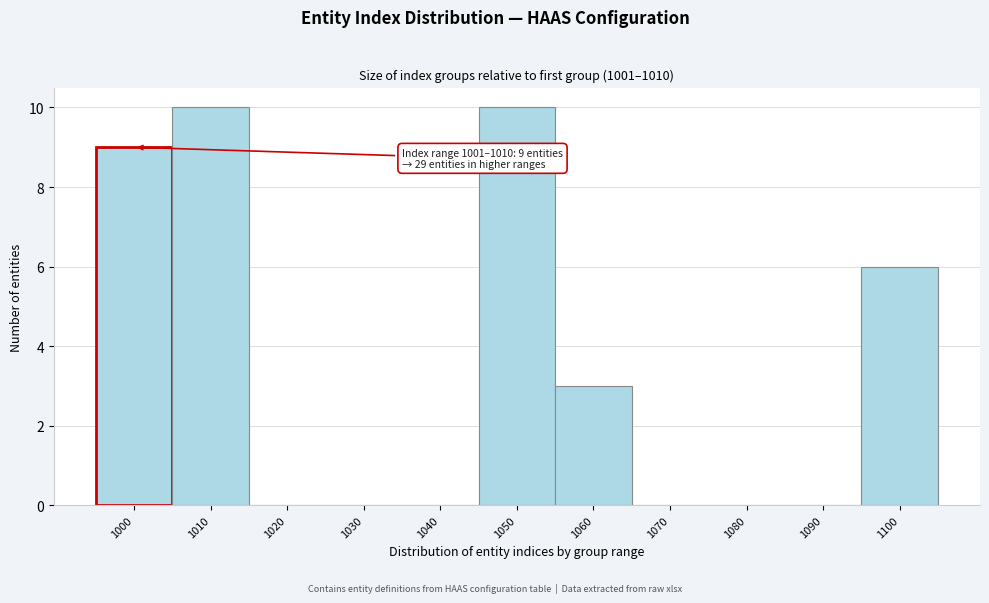

Reading left to right, transcribe all the data shown in this chart.

1000=9	1010=10	1020=0	1030=0	1040=0	1050=10	1060=3	1070=0	1080=0	1090=0	1100=6